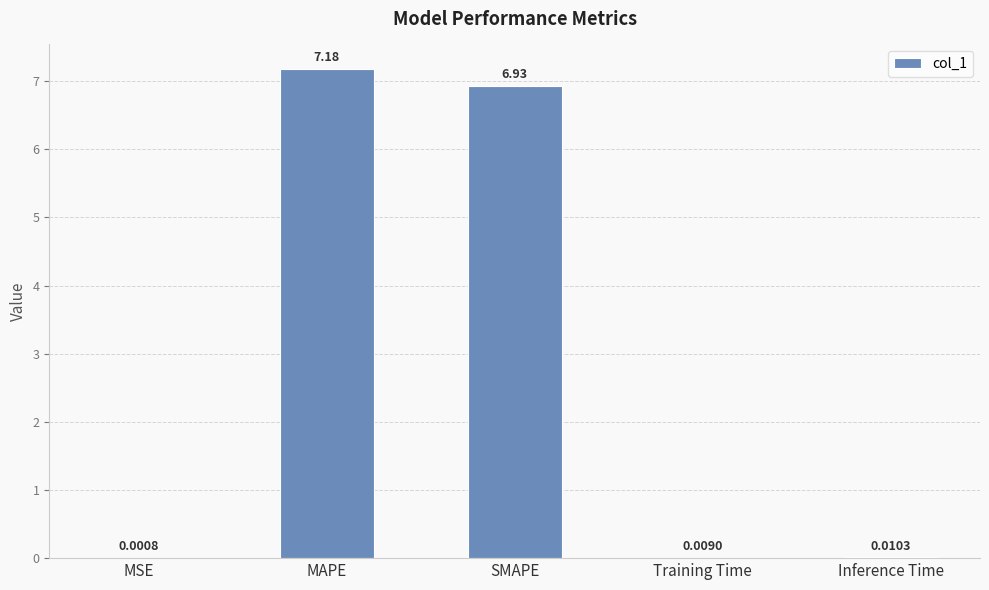

Between Inference Time and MAPE, which is larger?

MAPE